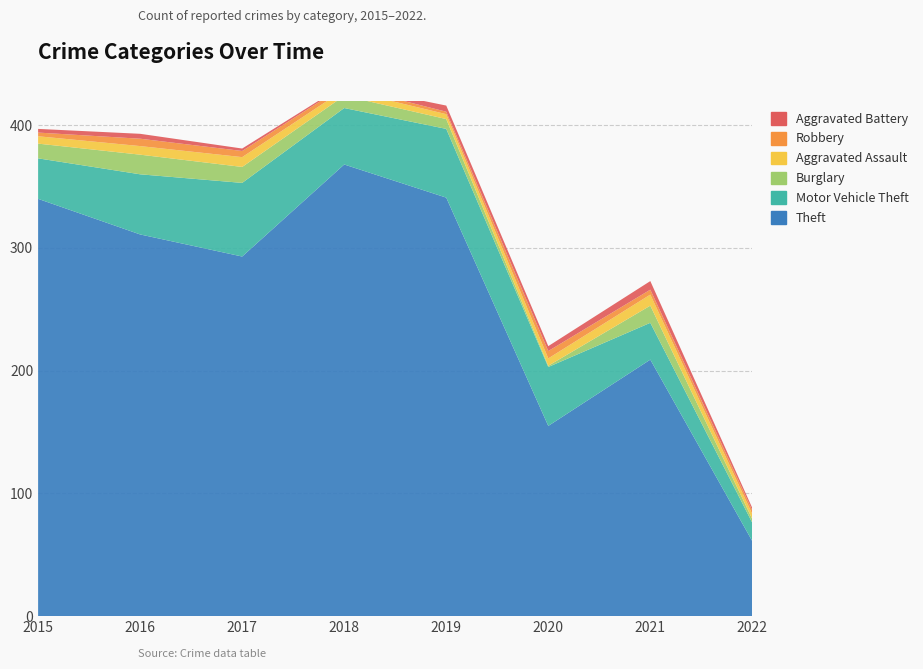

Reading left to right, transcribe all the data shown in this chart.

Theft: 340	311	293	368	341	155	209	61
Motor Vehicle Theft: 33	49	60	46	56	48	30	15
Burglary: 12	16	13	10	8	1	14	3
Aggravated Assault: 6	7	8	5	4	6	9	4
Robbery: 3	6	5	3	2	6	4	3
Aggravated Battery: 3	4	2	1	5	4	7	2